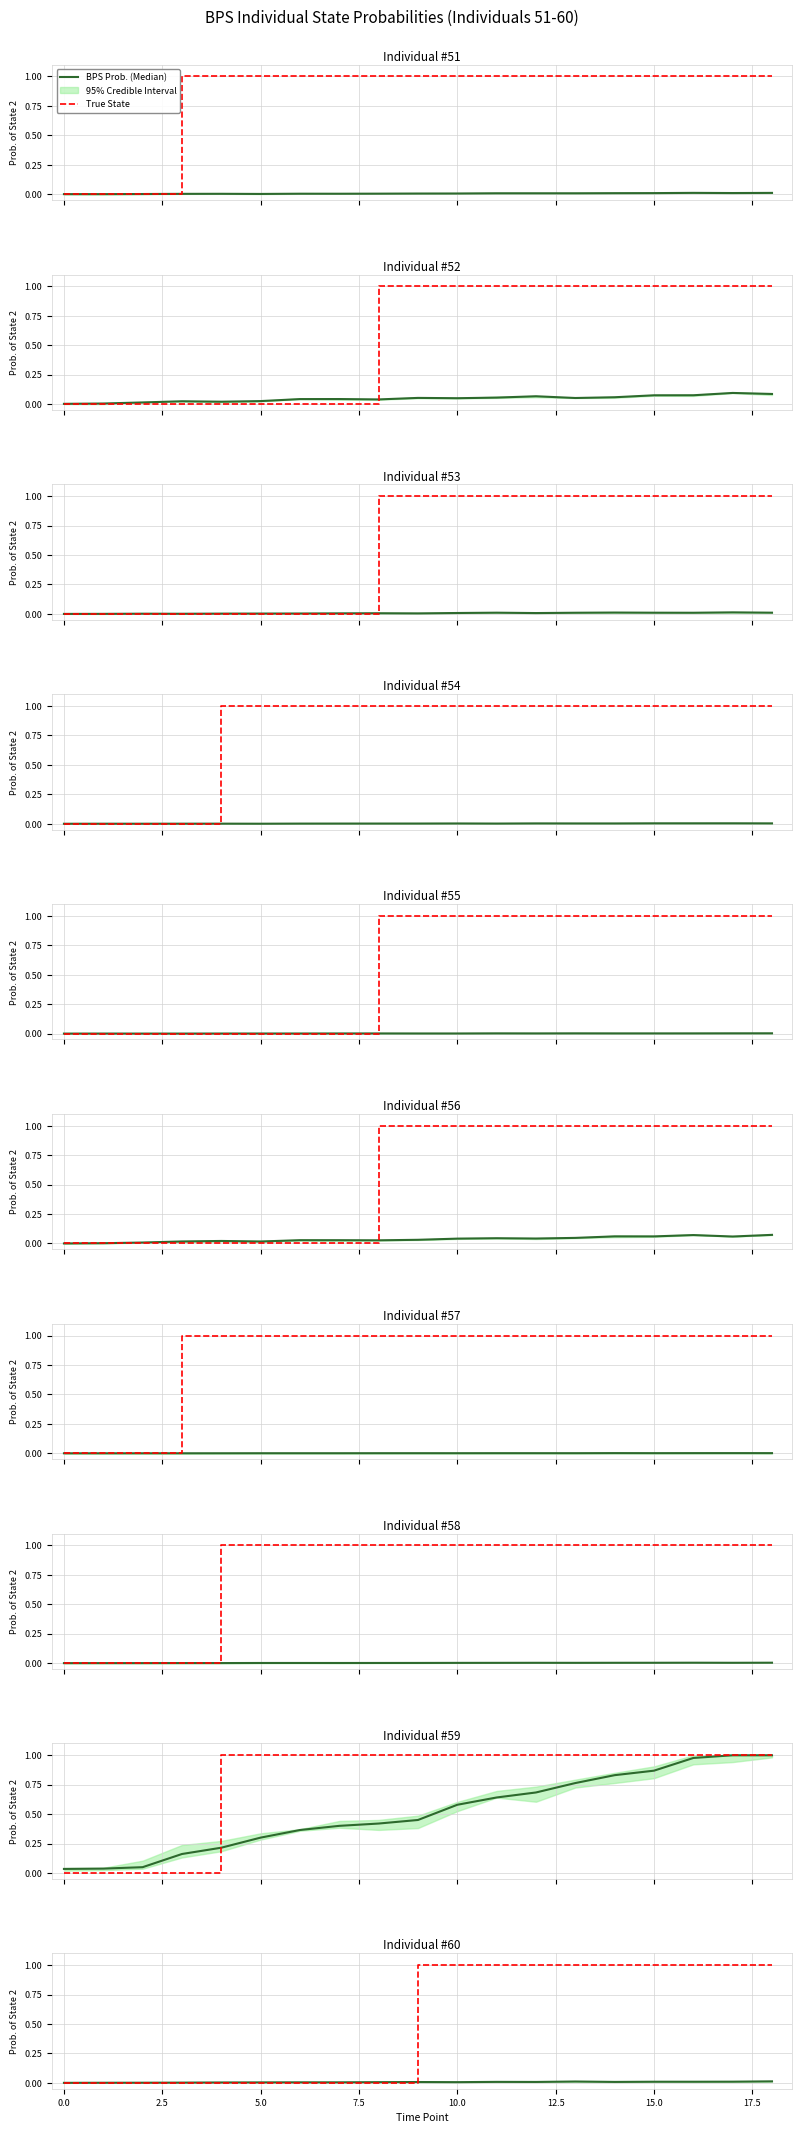

The value of True State at 12.5 is -0.6. True or false?

False